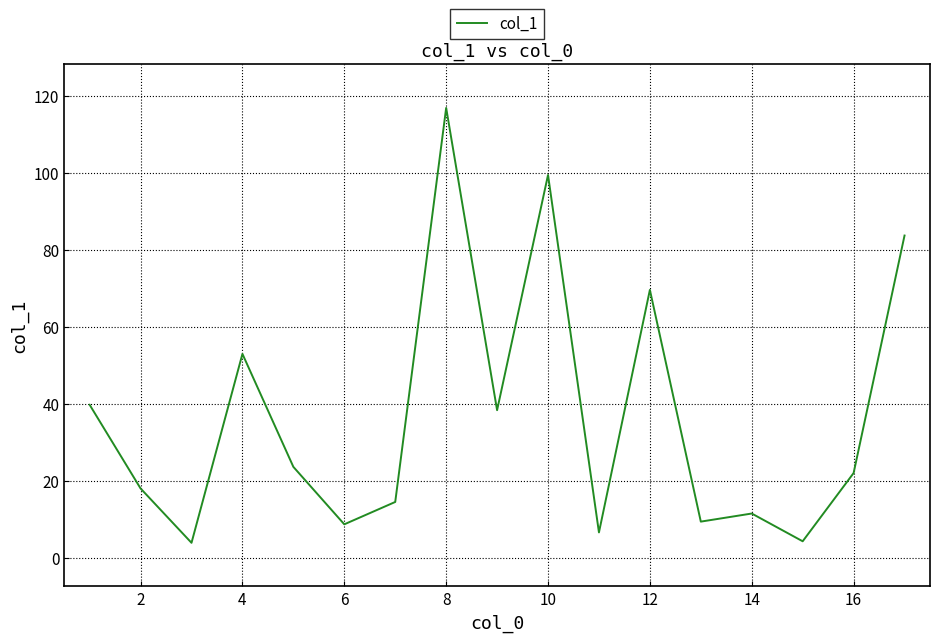

What is the greatest value displayed?

116.8